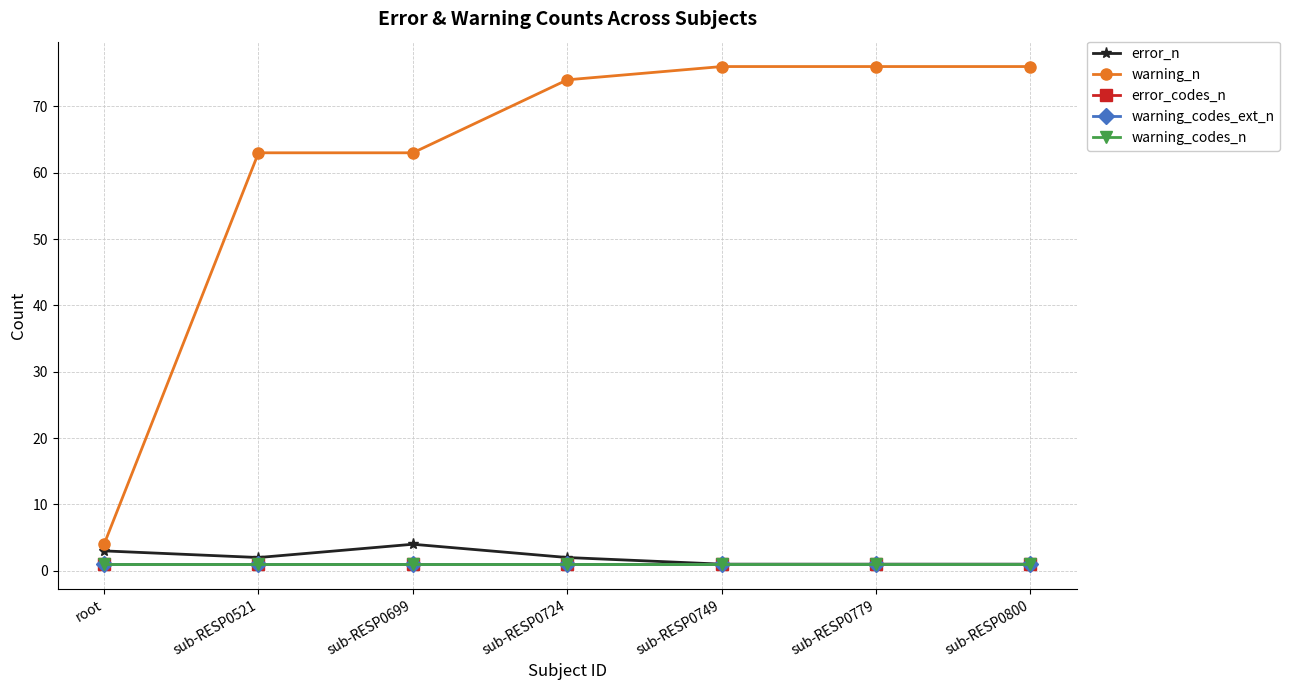

At which category is the sum across all series the highest?

sub-RESP0749